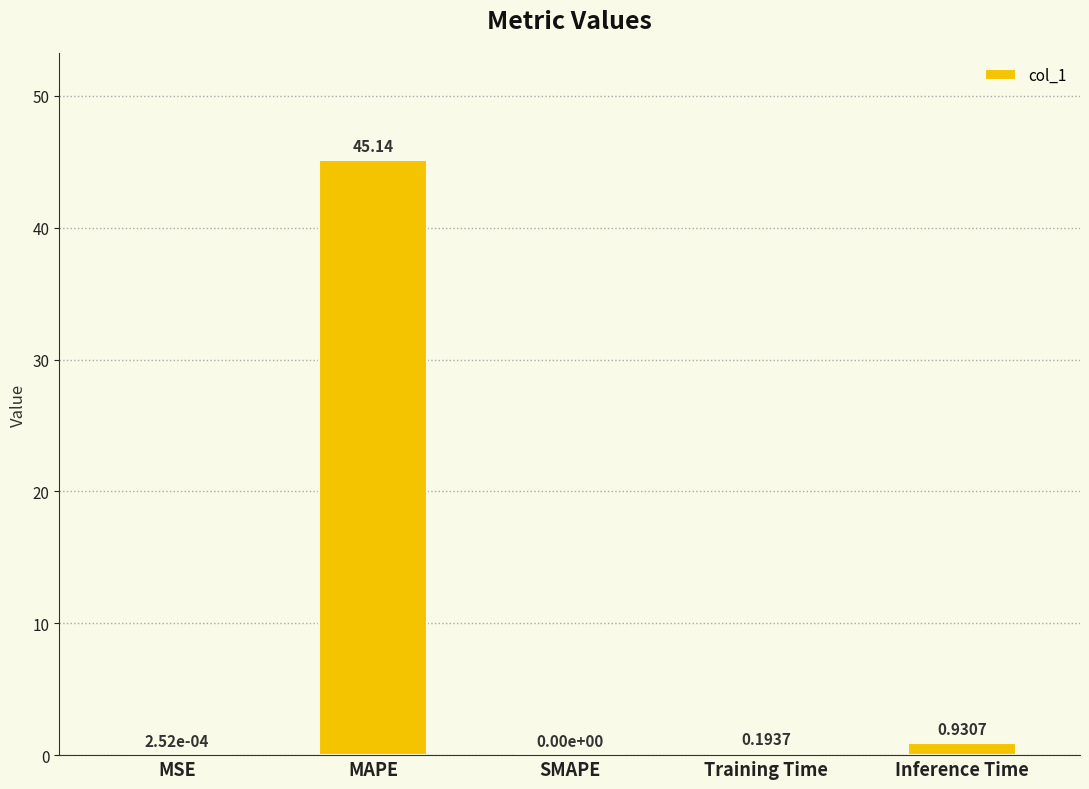

What is the sum of all values?

46.3